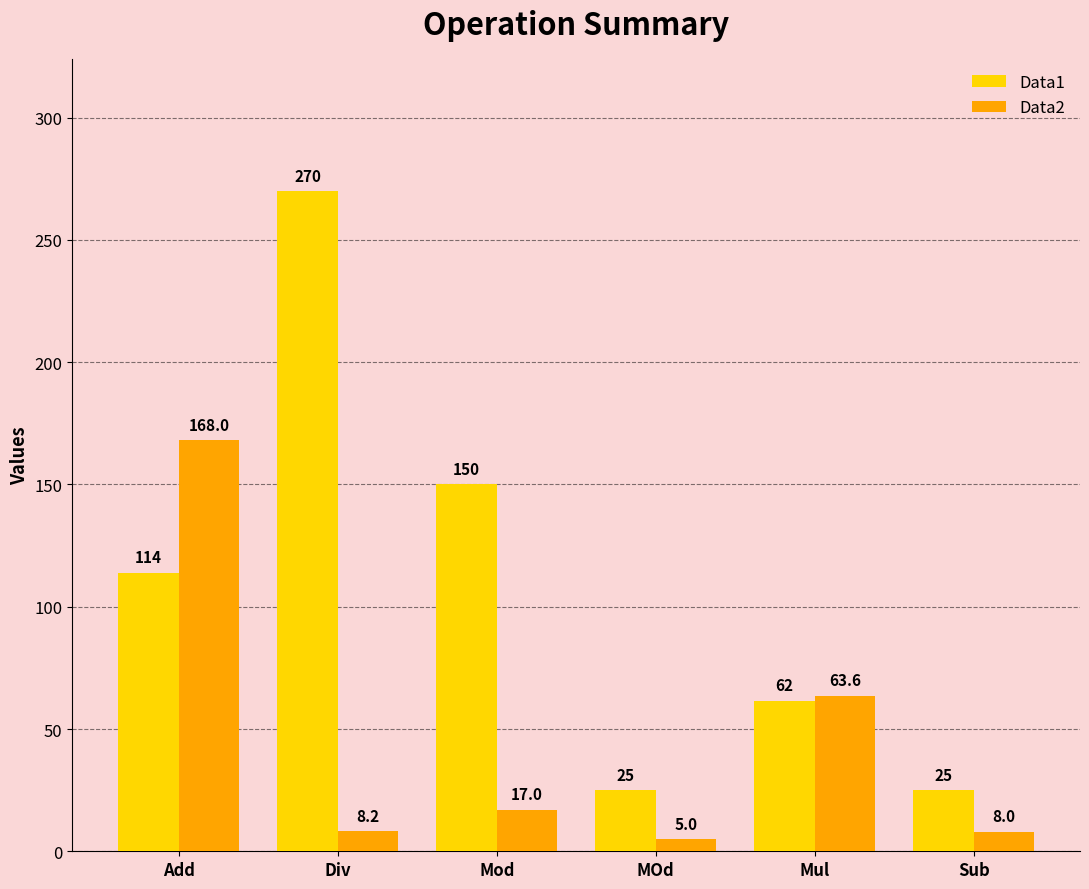

At which category does the chart reach its peak across all series?

Div